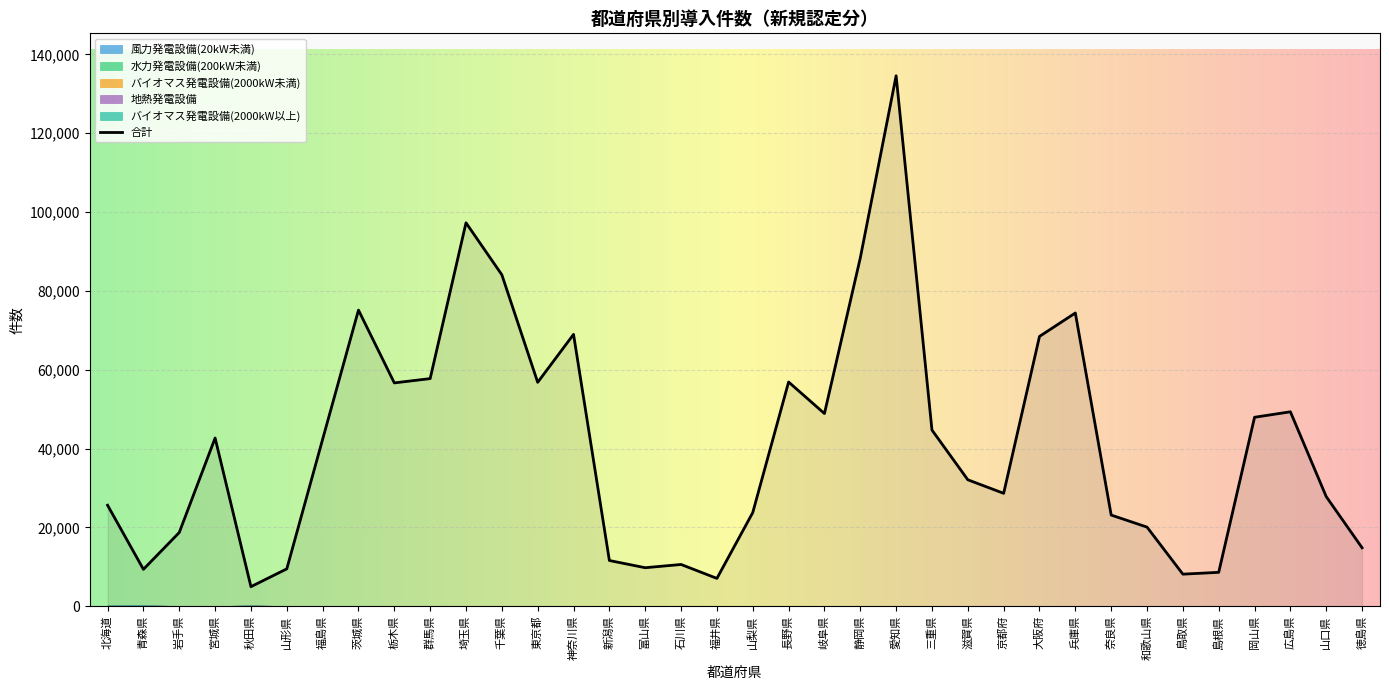

What are all the series names shown in the legend?

合計, 風力発電設備(20kW未満), 水力発電設備(200kW未満), バイオマス発電設備(2000kW未満), 地熱発電設備, バイオマス発電設備(2000kW以上)